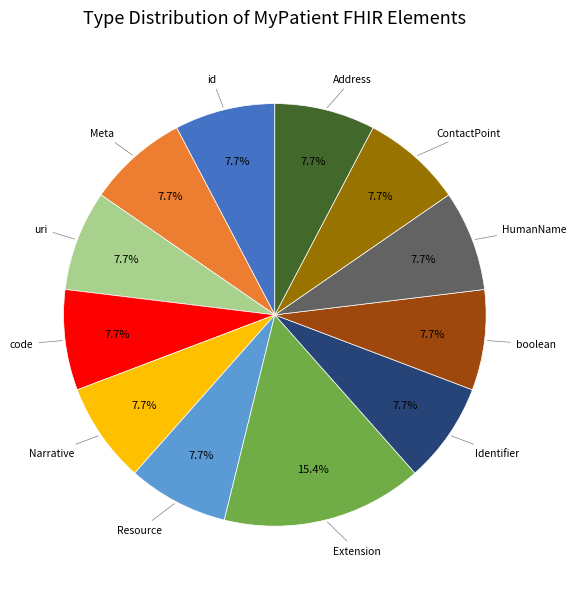

Is there any slice that represents more than half of the pie?

No